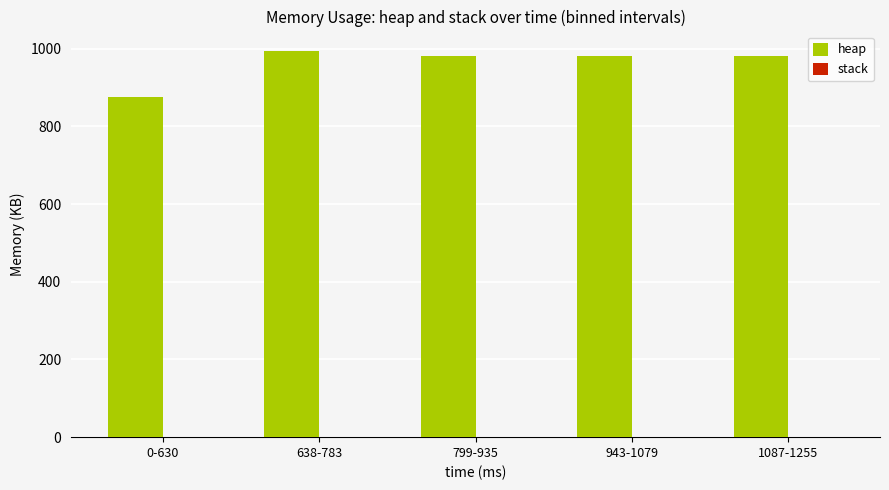

What is the sum of all values?

4814.0